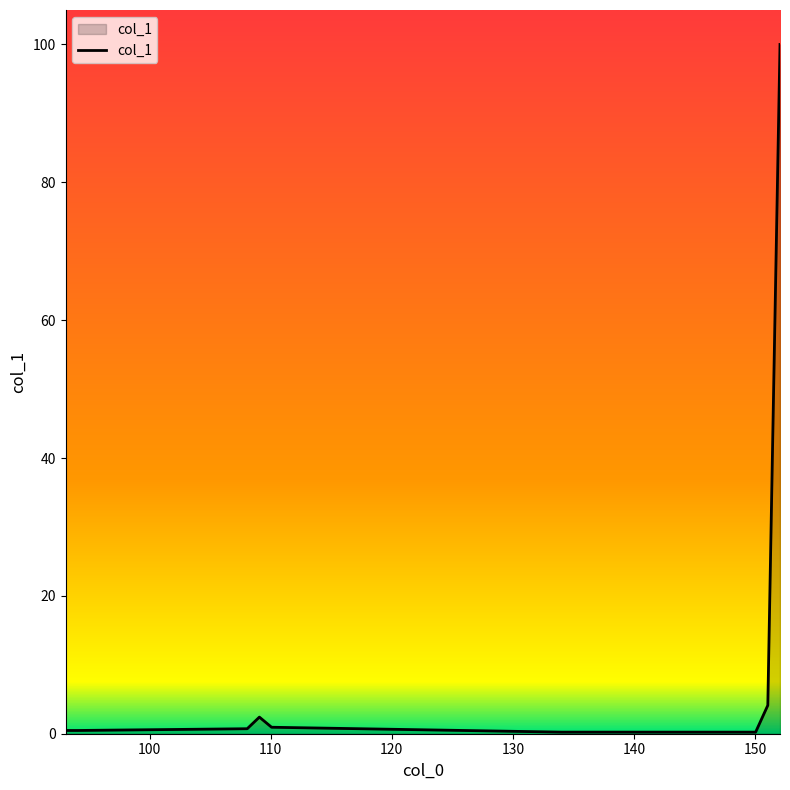

How many lines are shown in the chart?

1